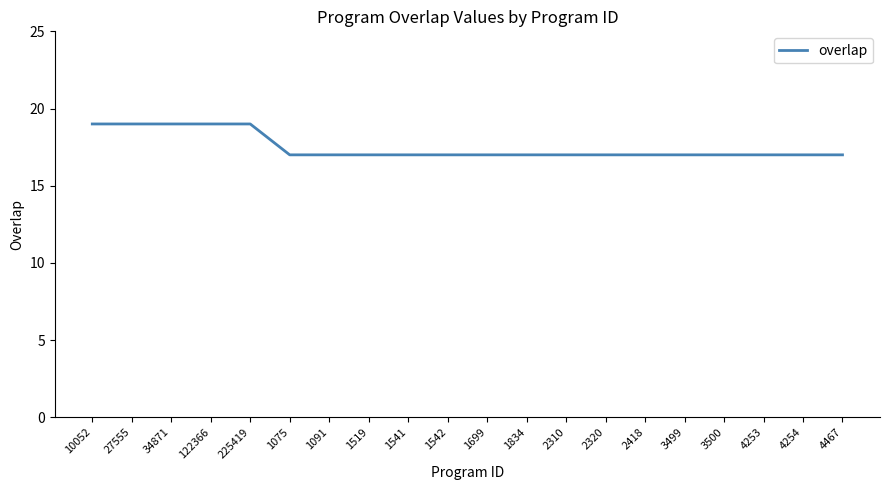

What is the greatest value displayed?

19